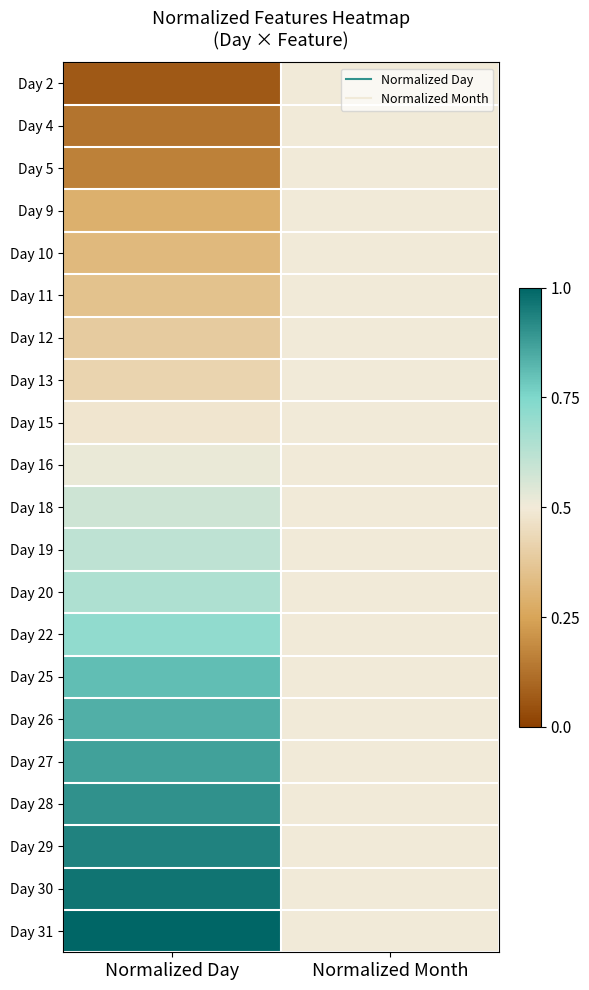

At which category does the chart reach its peak across all series?

Normalized Day